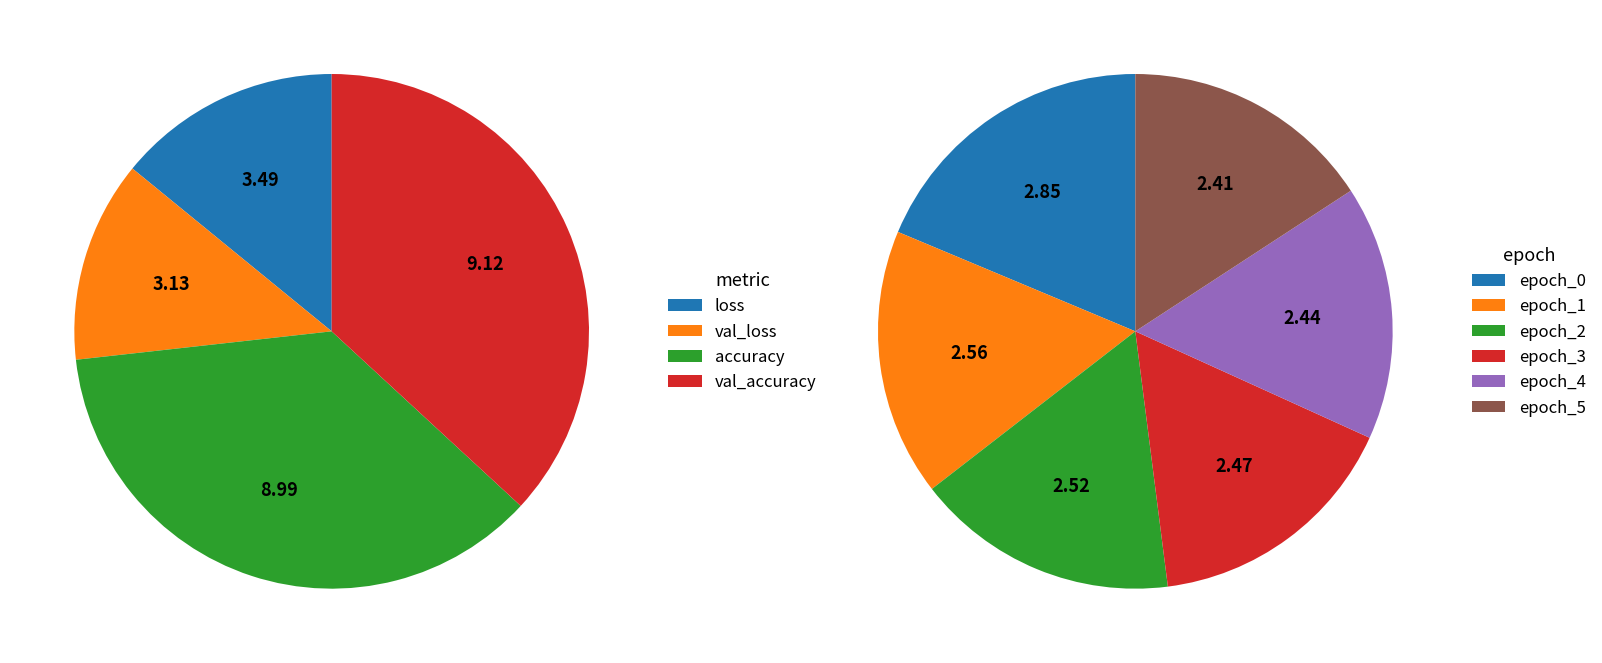

Does epoch_2 account for over 50% of the chart?

No